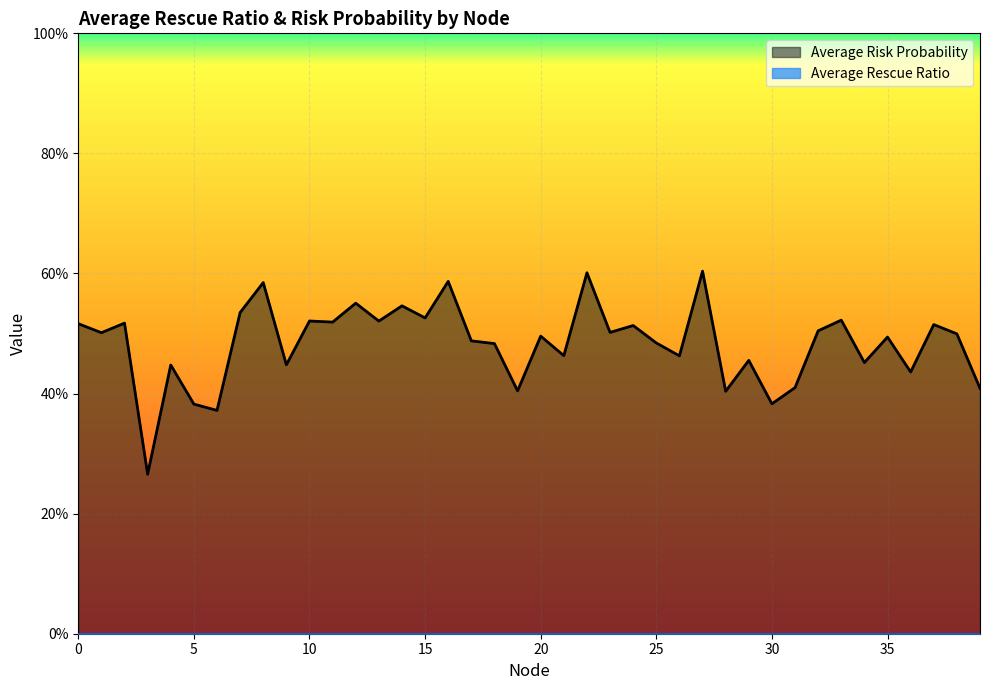

Reading right to left, extract all data points from this chart.

39=0.4	38=0.5	37=0.5	36=0.4	35=0.5	34=0.5	33=0.5	32=0.5	31=0.4	30=0.4	29=0.5	28=0.4	27=0.6	26=0.5	25=0.5	24=0.5	23=0.5	22=0.6	21=0.5	20=0.5	19=0.4	18=0.5	17=0.5	16=0.6	15=0.5	14=0.5	13=0.5	12=0.6	11=0.5	10=0.5	9=0.4	8=0.6	7=0.5	6=0.4	5=0.4	4=0.4	3=0.3	2=0.5	1=0.5	0=0.5